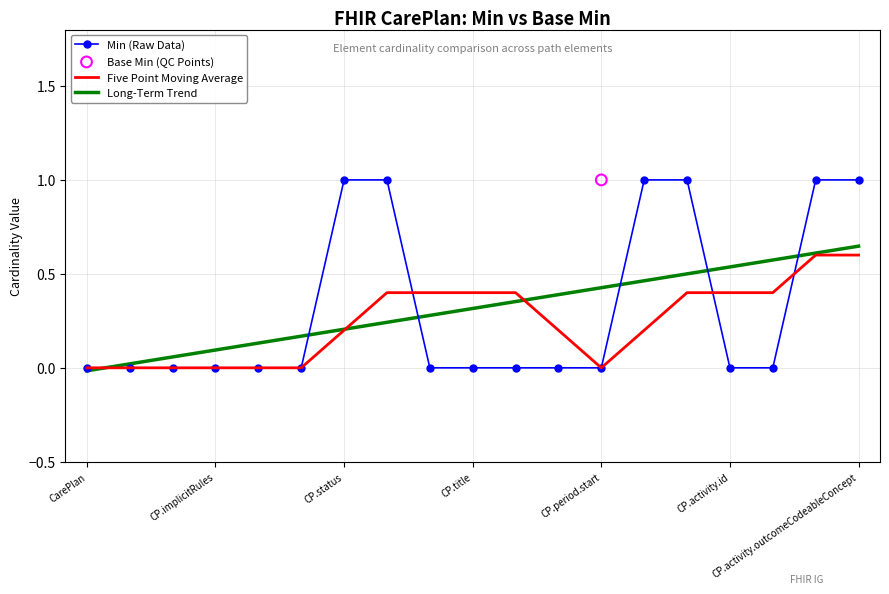

Is it true that Long-Term Trend equals 0.3 at CP.activity.id?

False